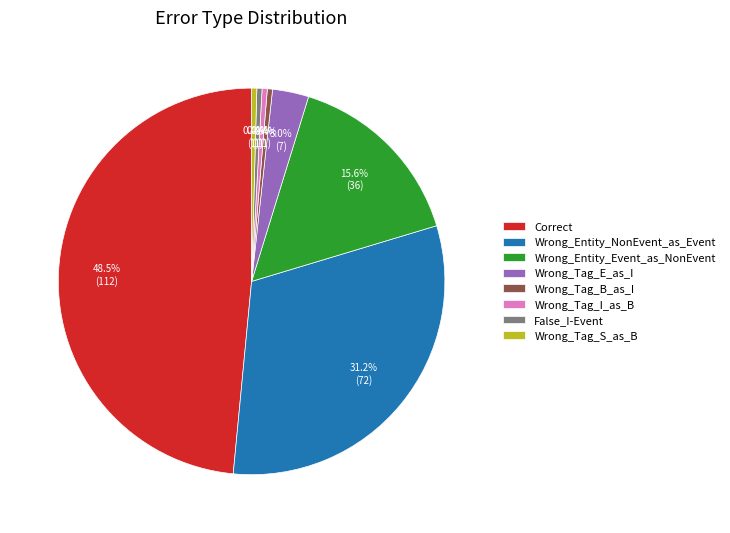

What is the ratio of the value at Correct to the value at Wrong_Entity_NonEvent_as_Event?

1.6